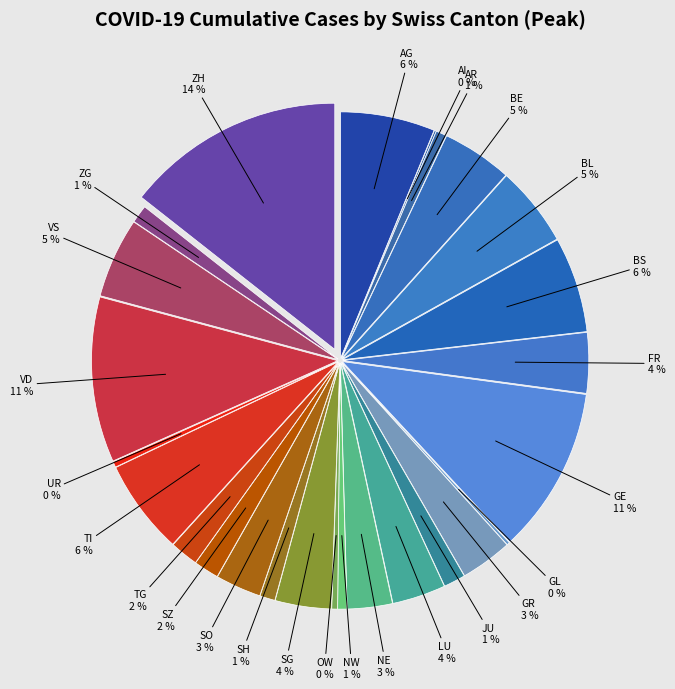

How many slices are in this pie chart?

26